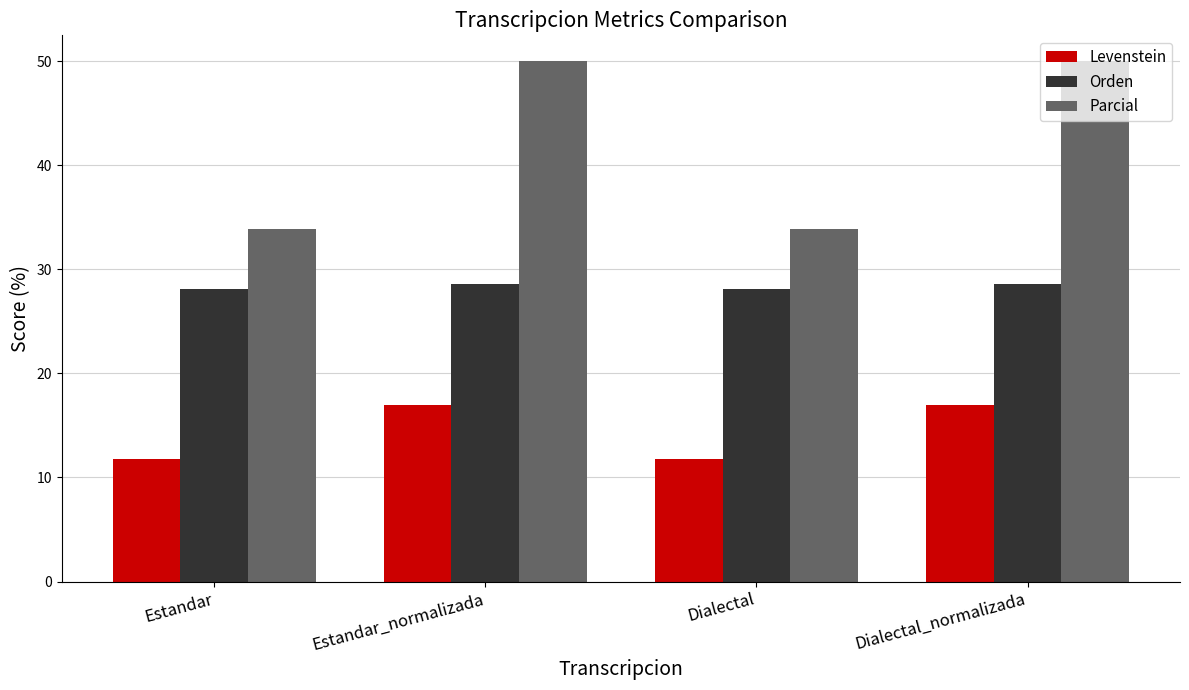

How many bars are there in each group?

3